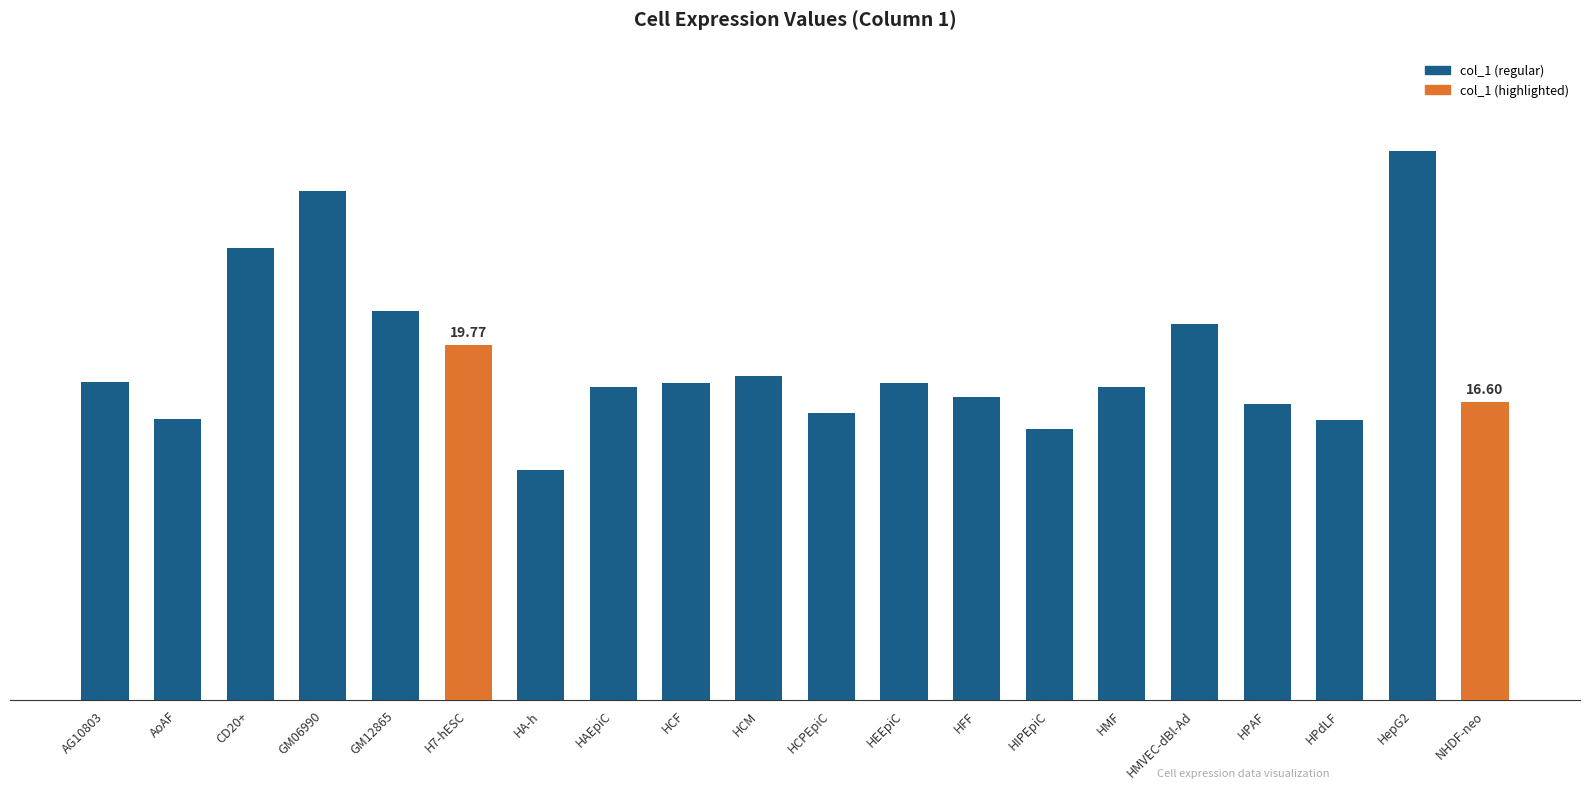

Rank the categories by value from highest to lowest.

HepG2, GM06990, CD20+, GM12865, HMVEC-dBl-Ad, H7-hESC, HCM, AG10803, HCF, HEEpiC, HAEpiC, HMF, HFF, NHDF-neo, HPAF, HCPEpiC, AoAF, HPdLF, HIPEpiC, HA-h